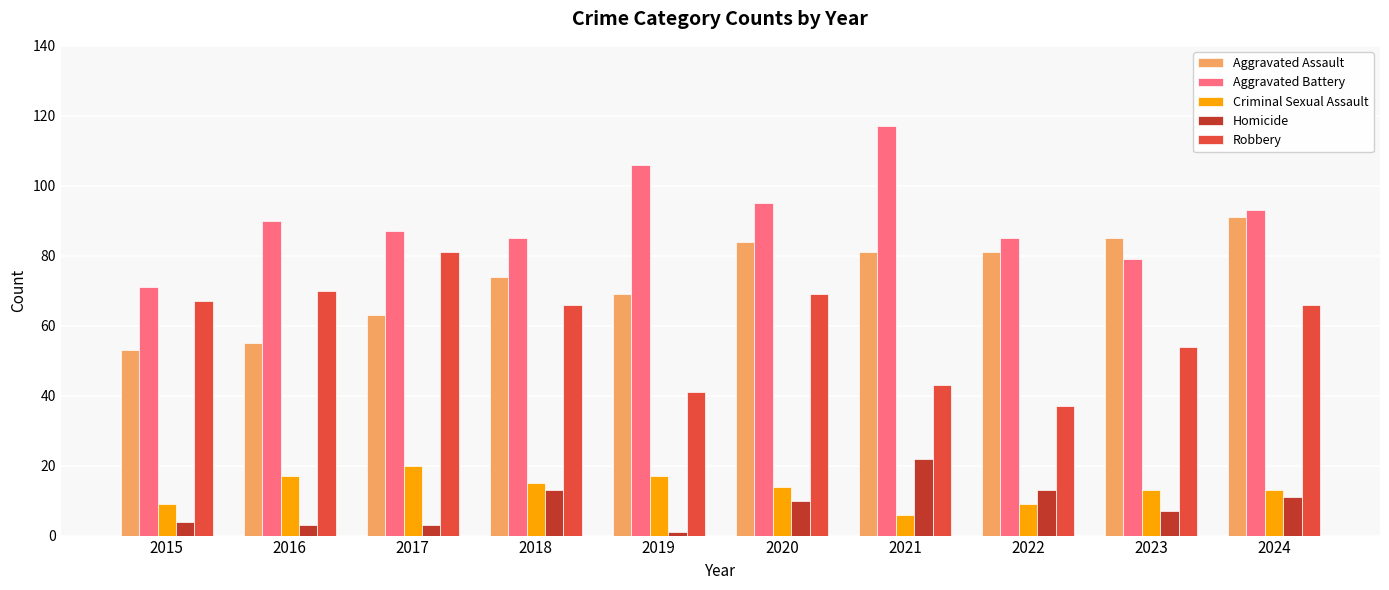

How many groups of bars are there?

10